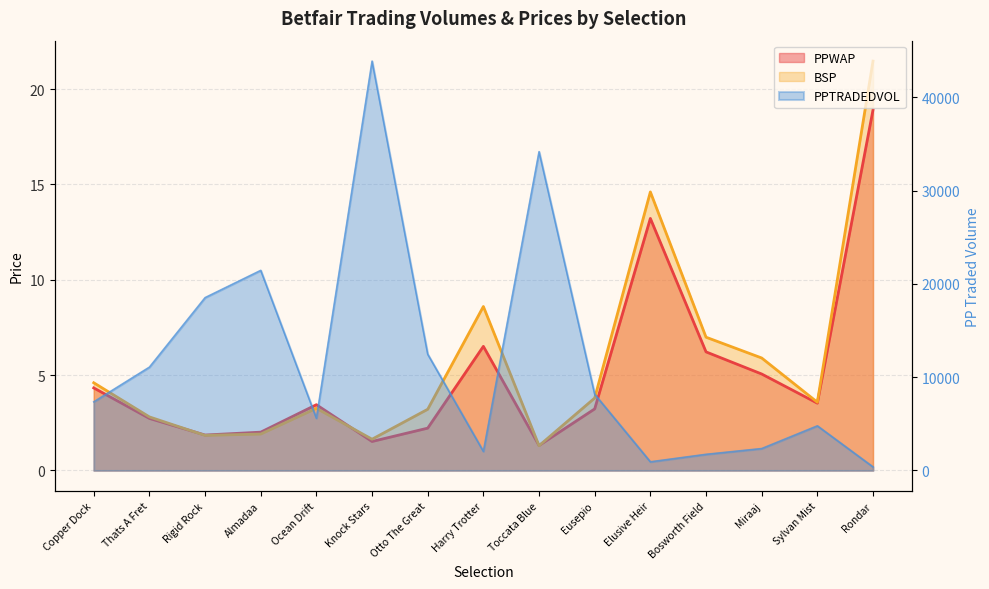

The value of BSP at Bosworth Field is 9.2. True or false?

False